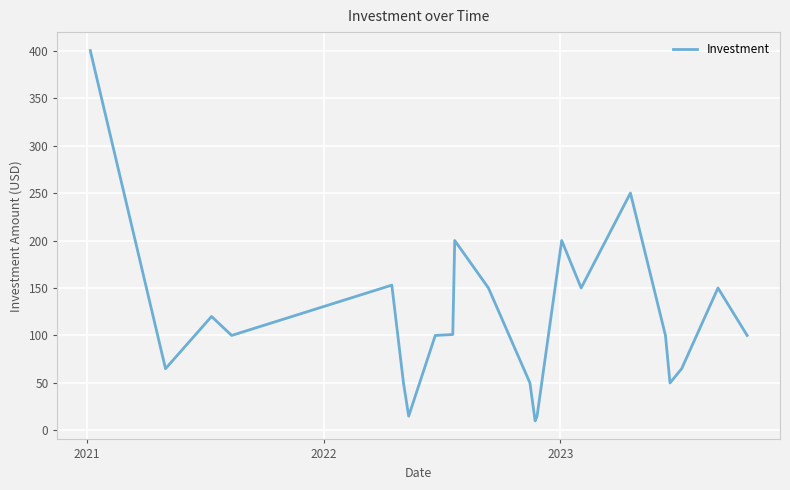

What is the maximum value shown in the chart?

400